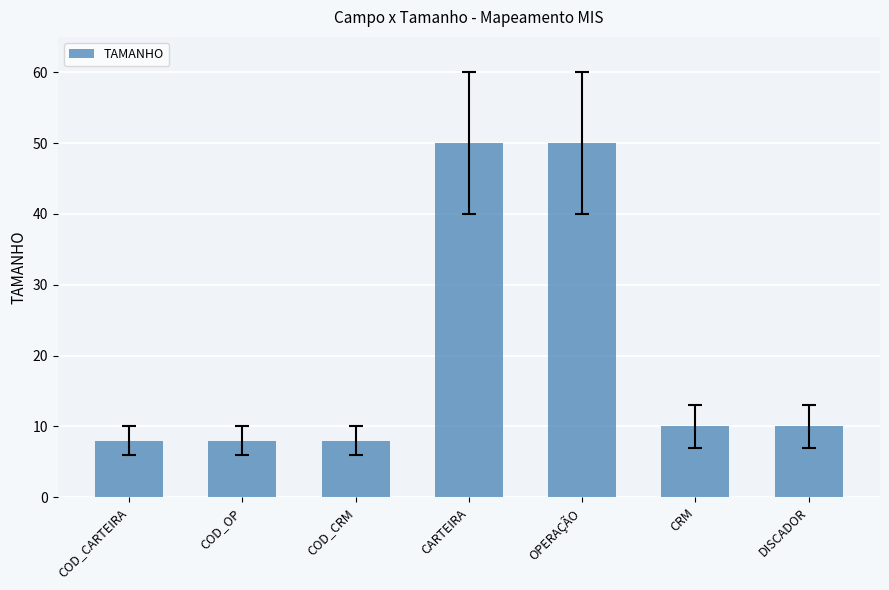

What is the ratio of the value at OPERAÇÃO to the value at CRM?

5.0